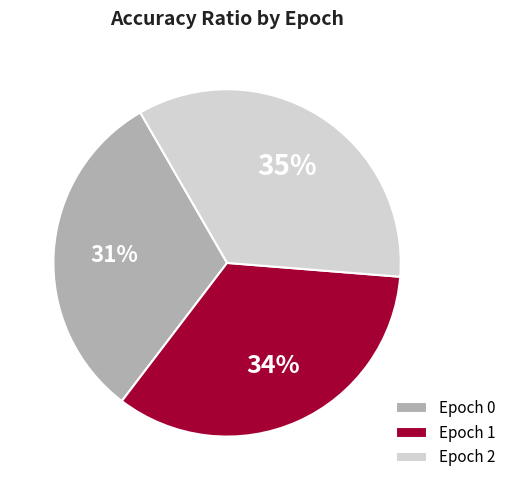

Which category has the biggest portion of the pie?

Epoch 2